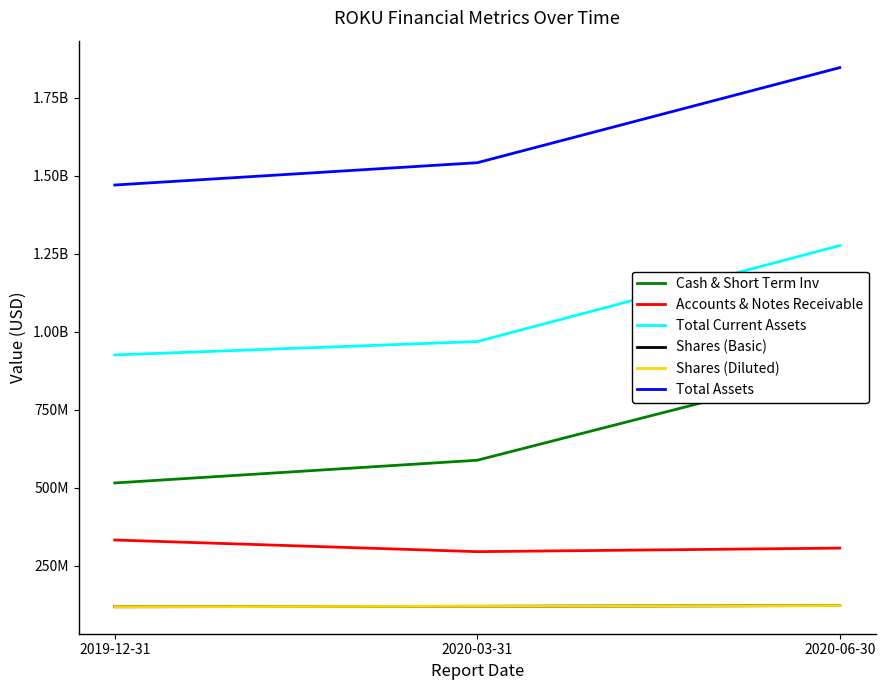

What position from the right is 2019-12-31?

3